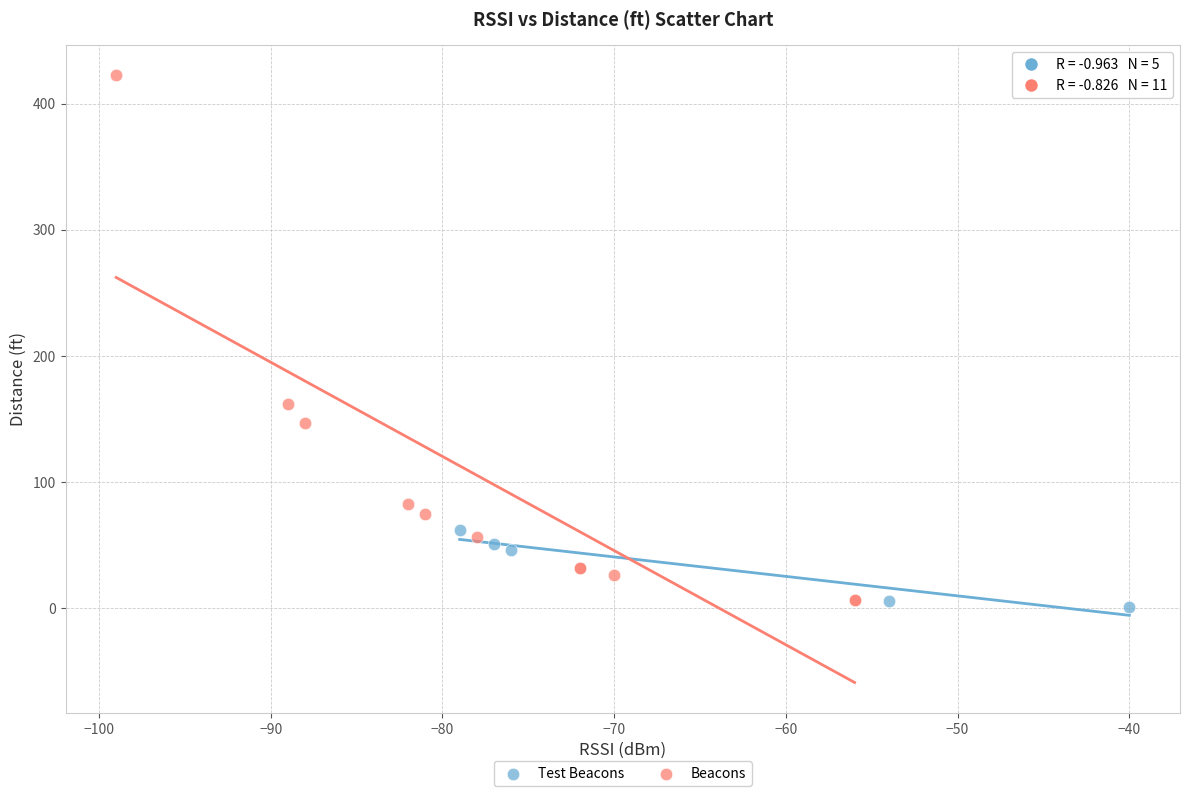

Which series has the widest spread of Y values?

Beacons